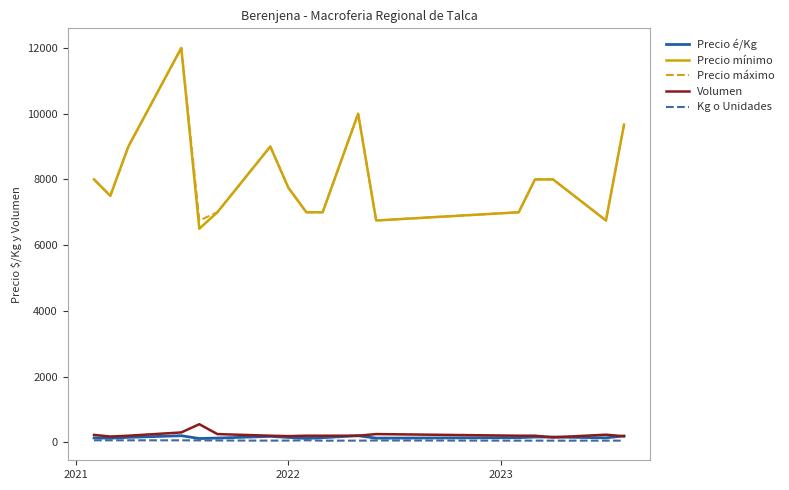

What is the sum of all Precio é/Kg values?

2550.3